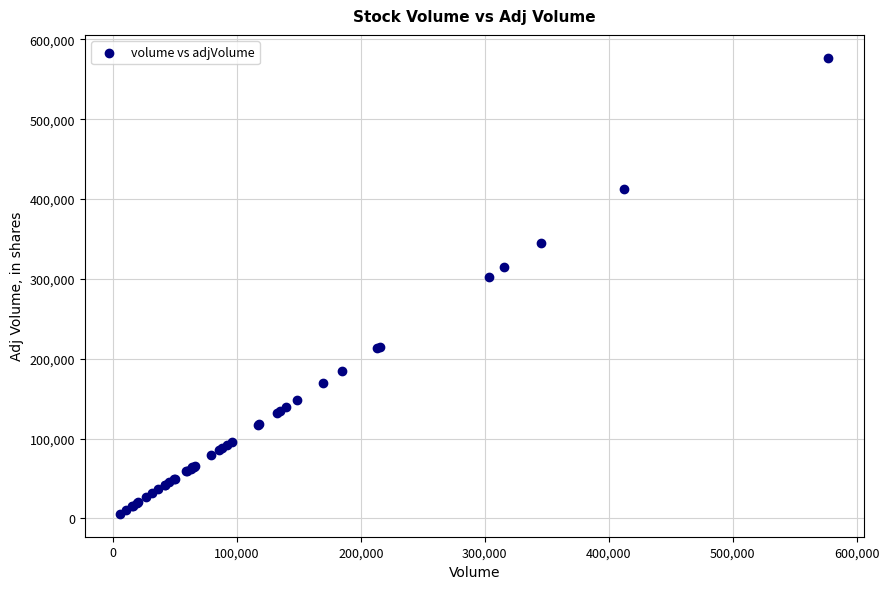

What Y value in the scatter plot is closest to 291420?

303005